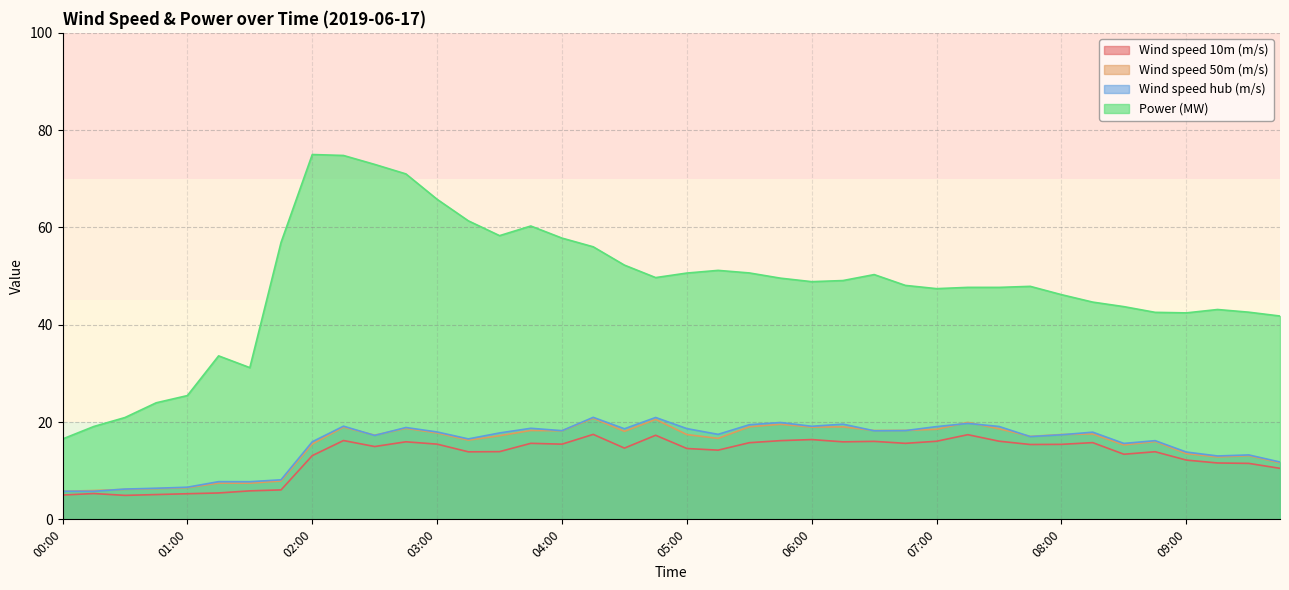

The value of Wind speed 10m (m/s) at 07:15 is 17.4. True or false?

True